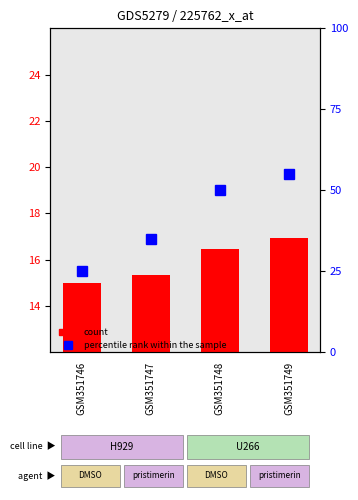

The value of percentile rank within the sample at GSM351747 is 55.0. True or false?

False